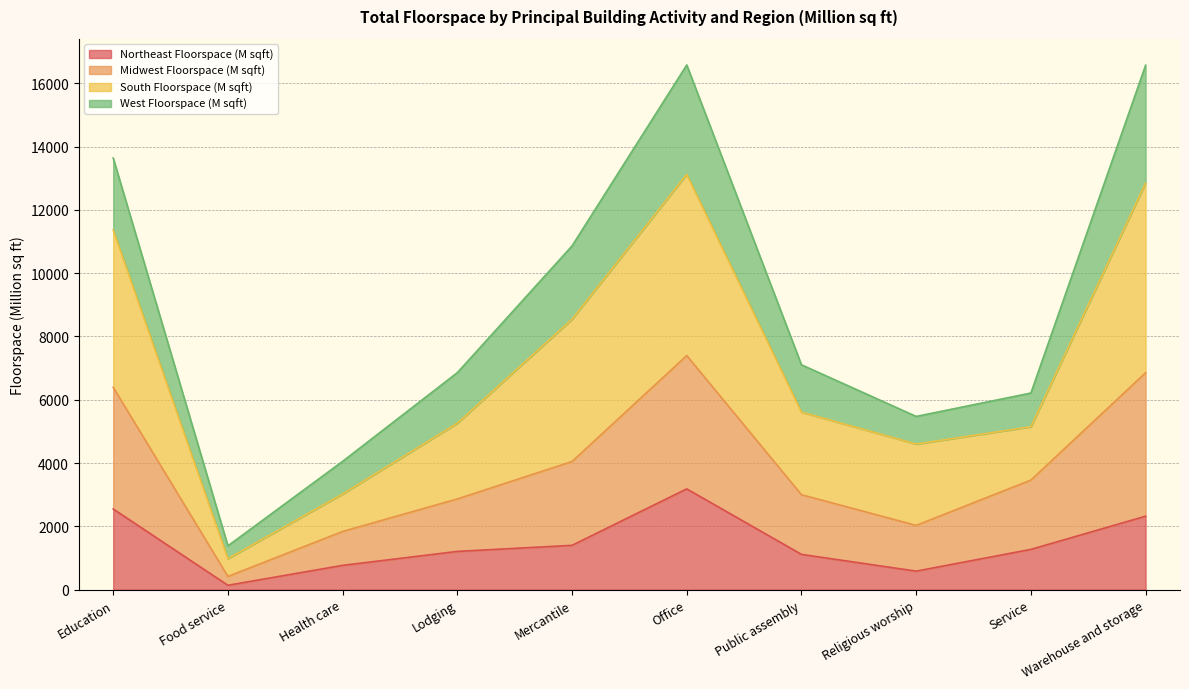

Does the chart display data point markers on the line(s)?

No